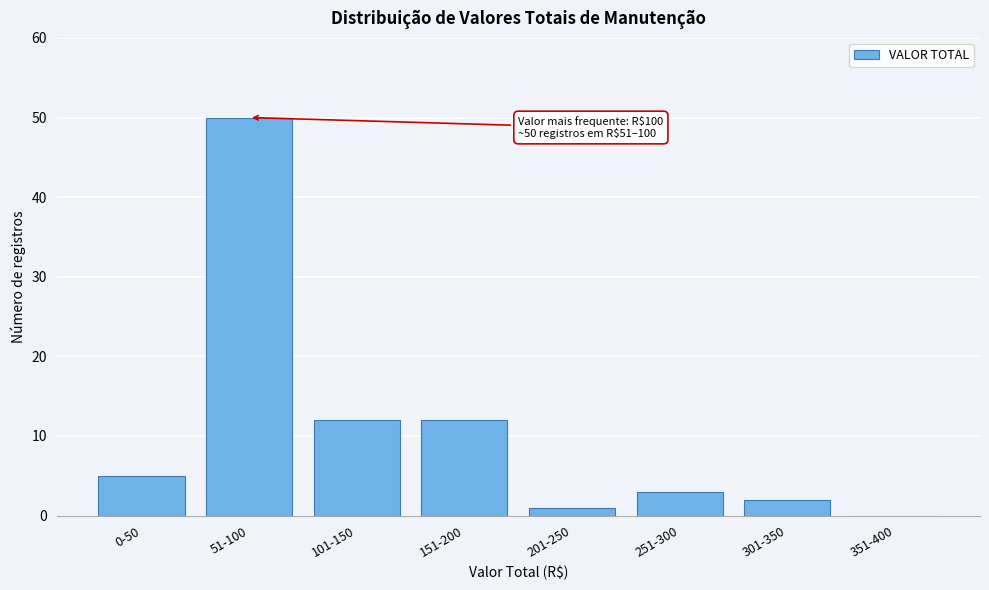

Reading left to right, transcribe all the data shown in this chart.

0-50=5	51-100=50	101-150=12	151-200=12	201-250=1	251-300=3	301-350=2	351-400=0